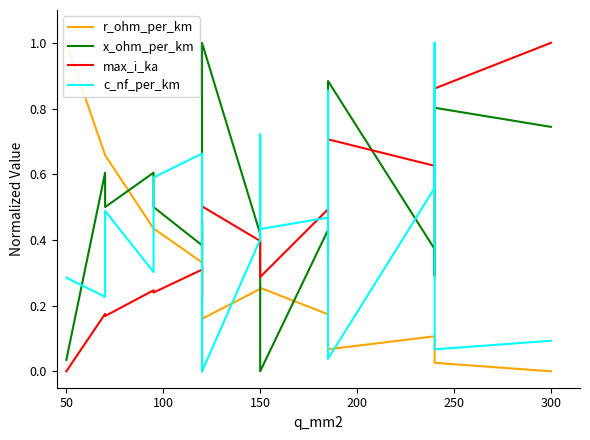

Does the chart have visible grid lines?

No